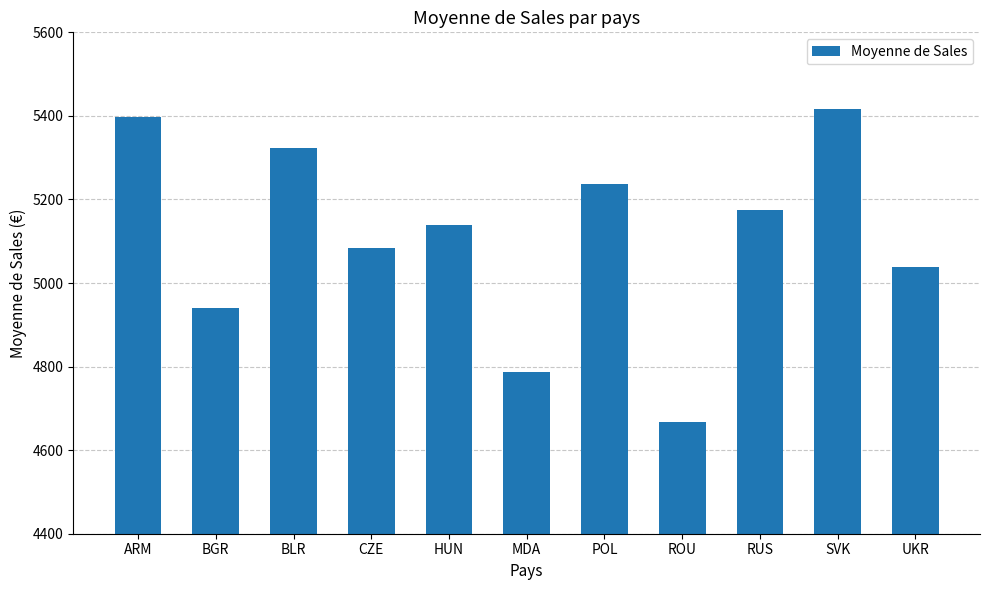

What is the change in value from ARM to ROU?

-730.1